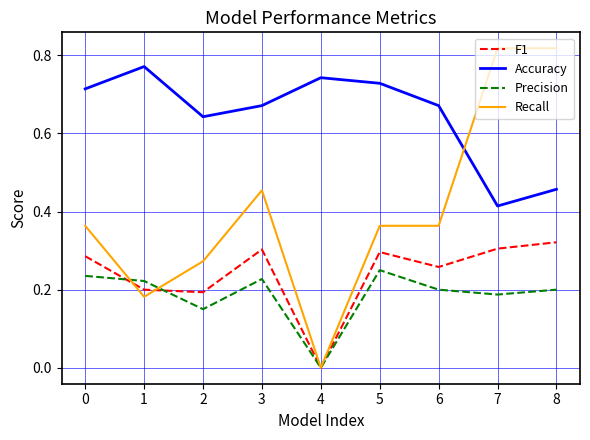

Where is Recall nearest to the value 0?

4